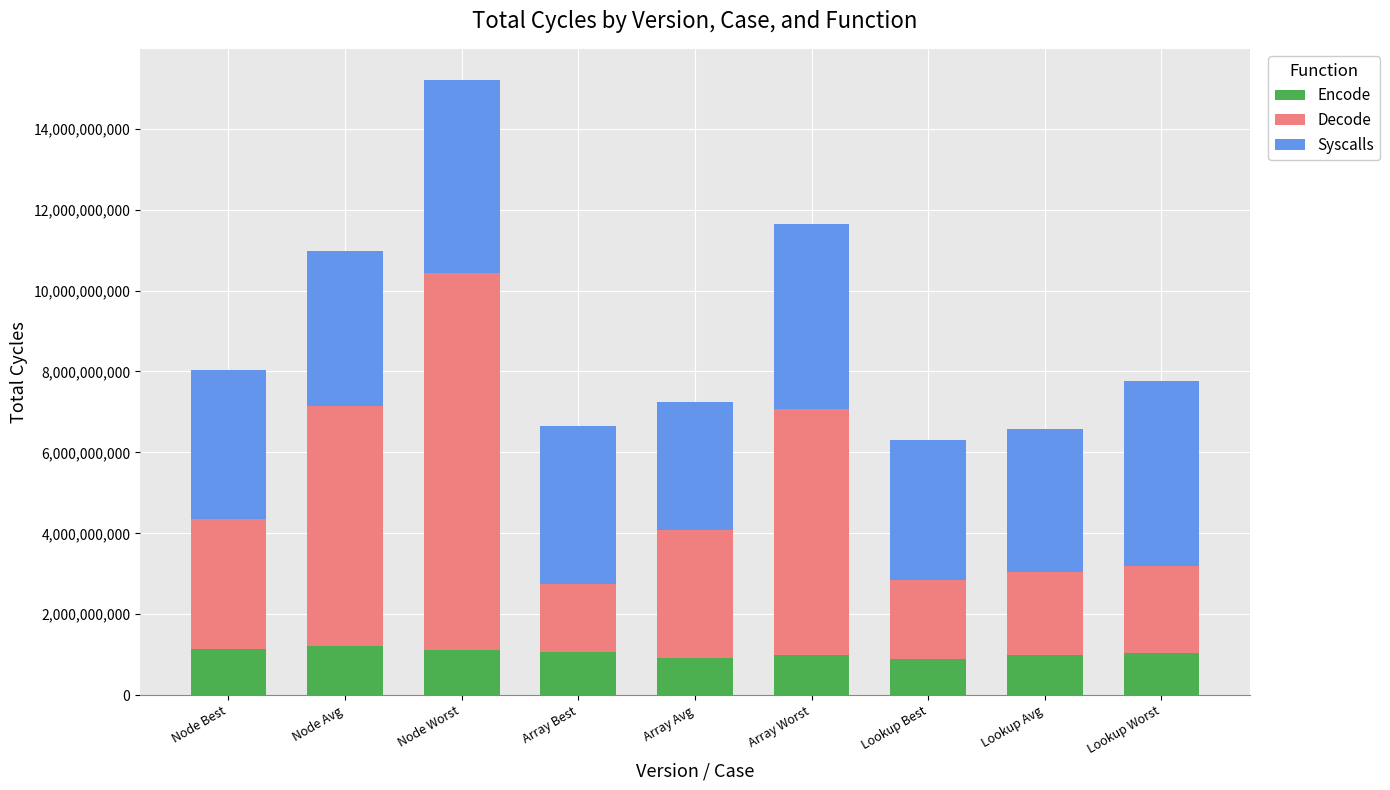

Is it true that Encode equals 1774805658 at Array Worst?

False